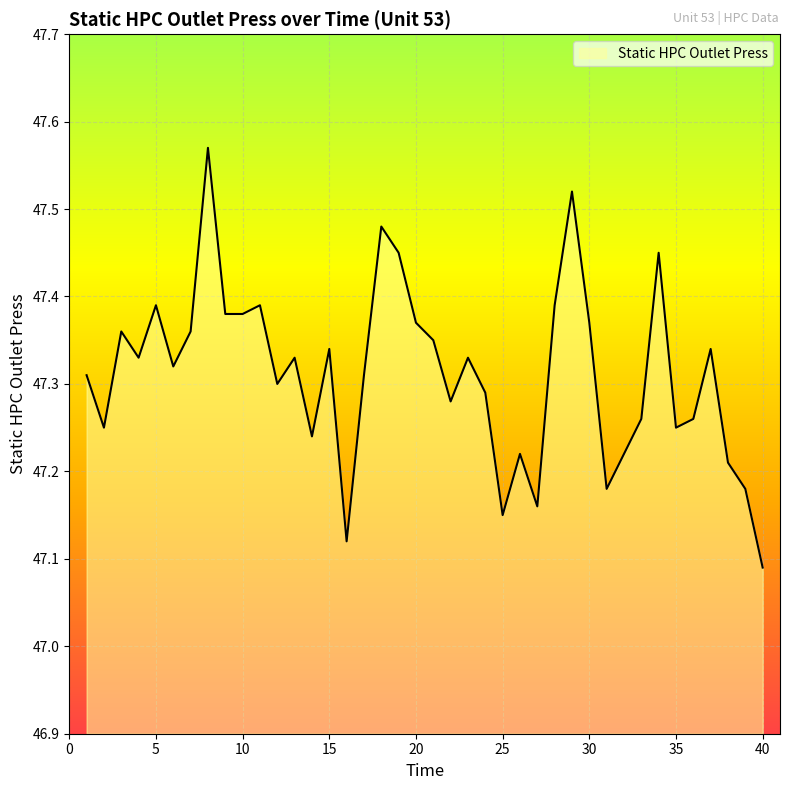

Reading right to left, extract all data points from this chart.

40=47.1	39=47.2	38=47.2	37=47.3	36=47.3	35=47.2	34=47.5	33=47.3	32=47.2	31=47.2	30=47.4	29=47.5	28=47.4	27=47.2	26=47.2	25=47.1	24=47.3	23=47.3	22=47.3	21=47.4	20=47.4	19=47.5	18=47.5	17=47.3	16=47.1	15=47.3	14=47.2	13=47.3	12=47.3	11=47.4	10=47.4	9=47.4	8=47.6	7=47.4	6=47.3	5=47.4	4=47.3	3=47.4	2=47.2	1=47.3